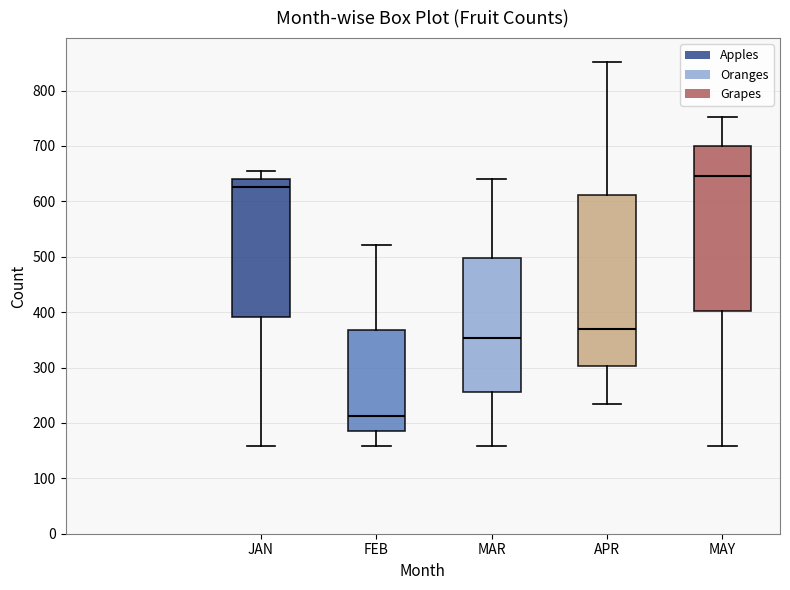

Which box has the highest median line?

MAY